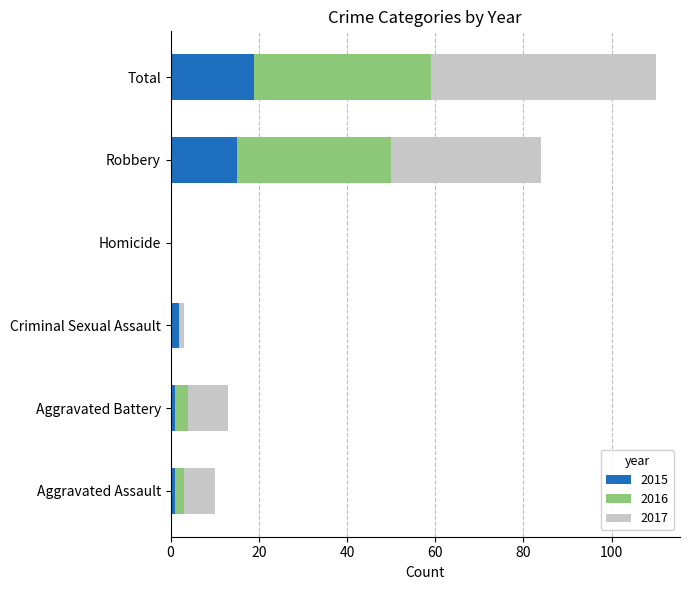

The 2015 series shows 4 at Total. True or false?

False